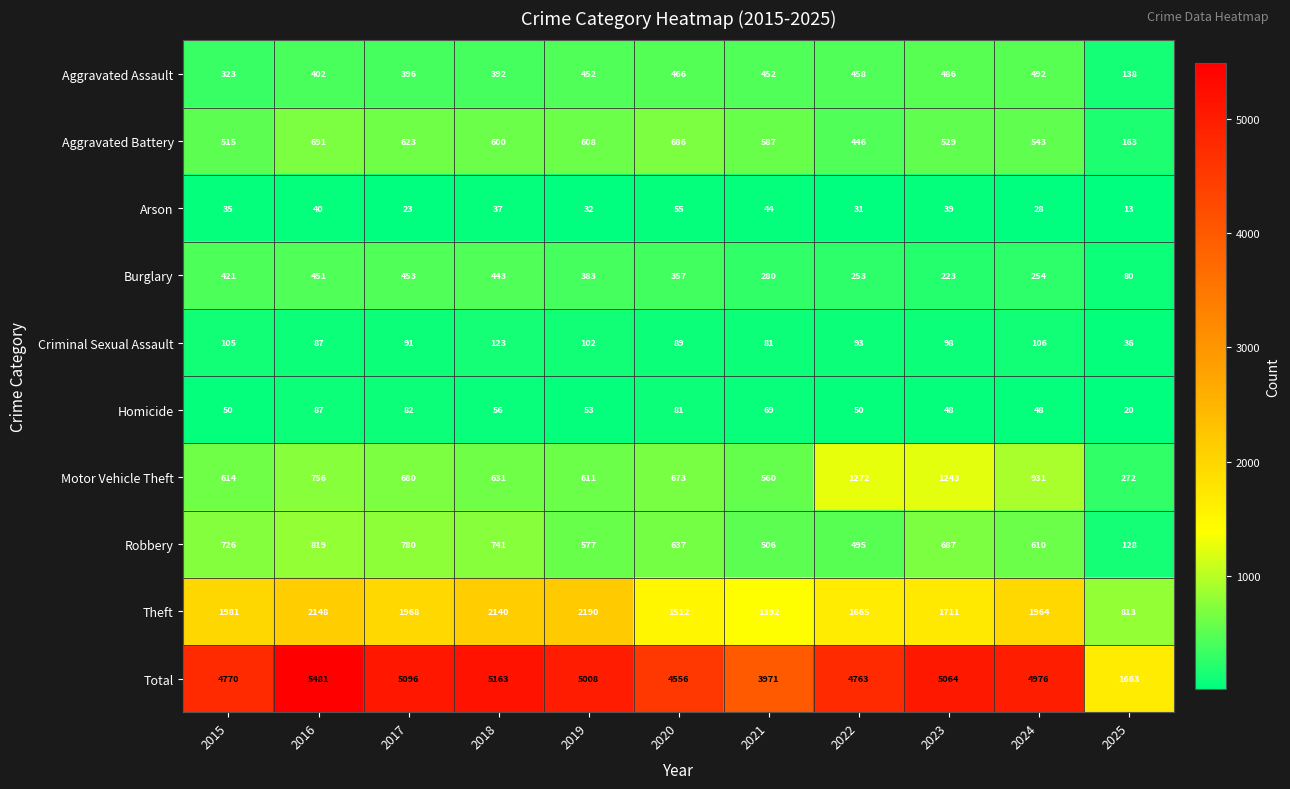

Which label corresponds to the smallest value in the chart?

2025